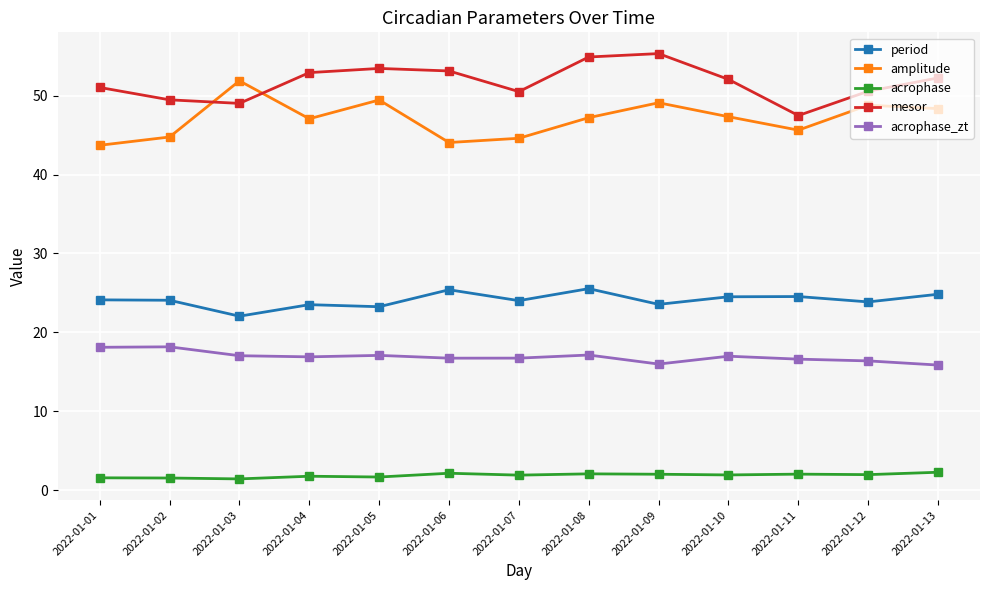

At which category does amplitude reach its first local peak?

2022-01-03